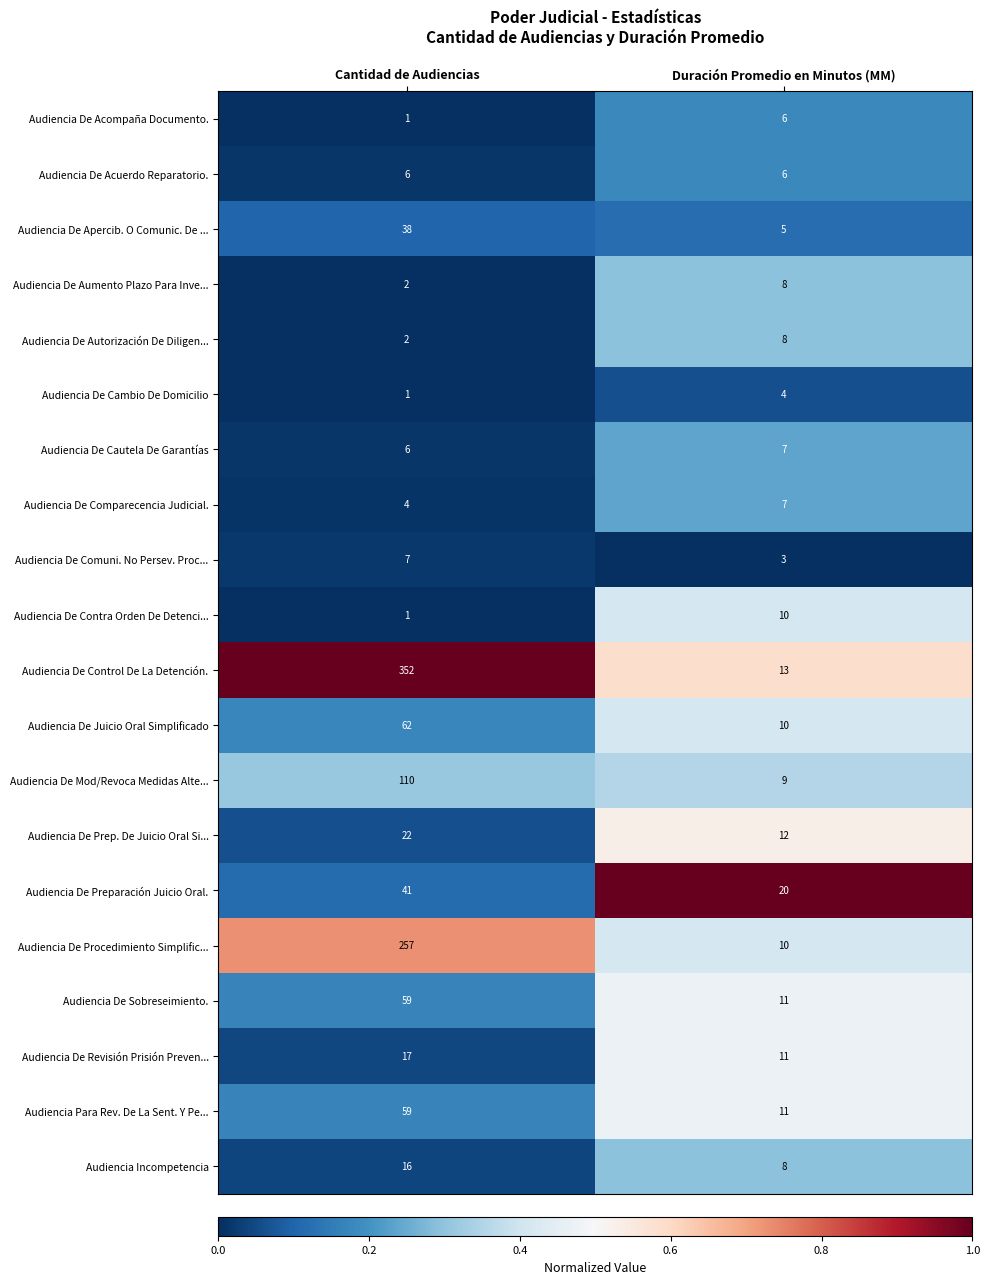

What is the sum of the Audiencia De Contra Orden De Detenci... values at Duración Promedio en Minutos (MM) and Cantidad de Audiencias?

11